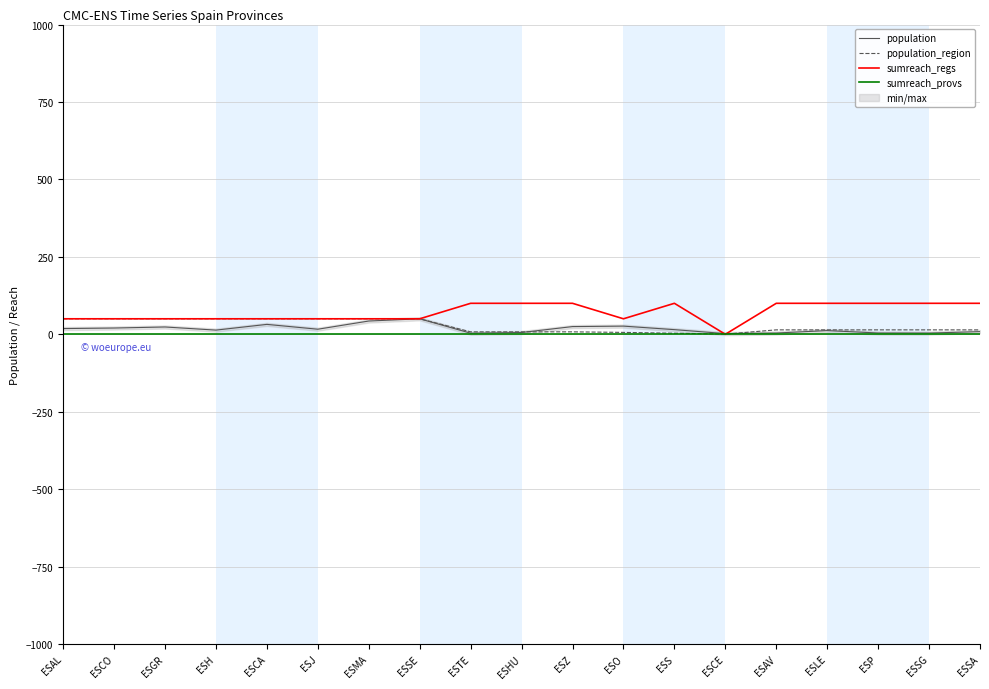

Which has a higher value, ESAL or ESSA?

ESAL